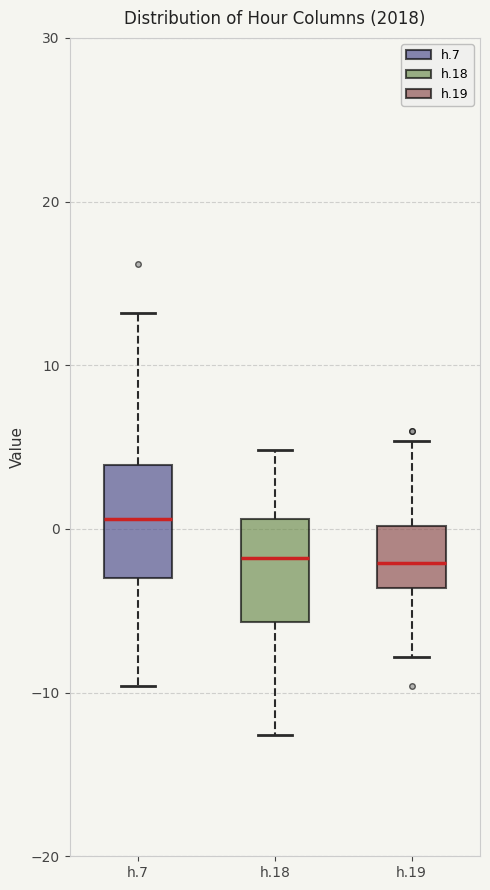

Reading left to right, read every box against the y-axis: the position of its median line, the range the box covers, and the ends of its whiskers. The values are not printed on the chart, so give them approximately, as read against the axis.

h.7: median 1, box -3 to 4, whiskers -10 to 13
h.18: median -2, box -6 to 1, whiskers -13 to 5
h.19: median -2, box -4 to 0, whiskers -8 to 5